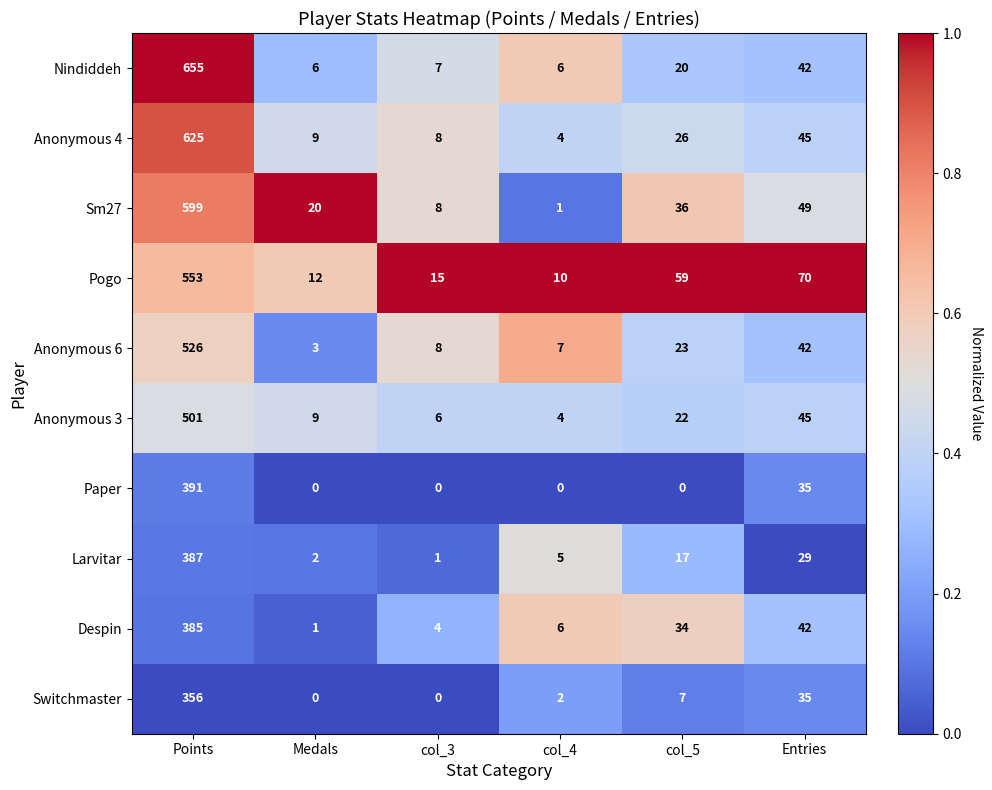

What is the sum of the Larvitar values at Points and col_5?

404